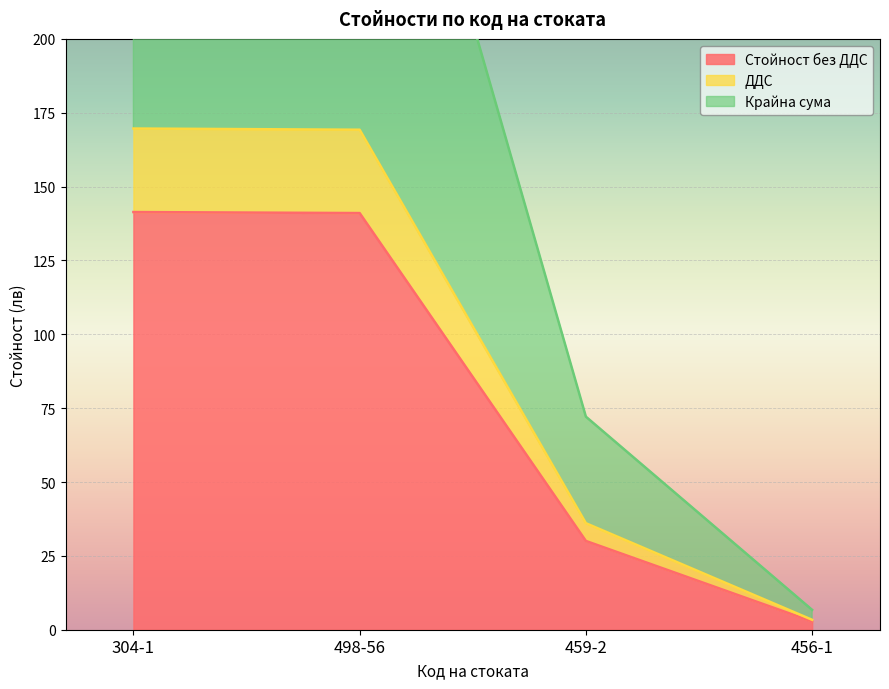

Reading left to right, list all the values displayed in this chart.

Стойност без ДДС: 304-1=141.4	498-56=141.0	459-2=30.1	456-1=2.8
ДДС: 304-1=169.7	498-56=169.2	459-2=36.1	456-1=3.4
Крайна сума: 304-1=339.3	498-56=338.5	459-2=72.1	456-1=6.7